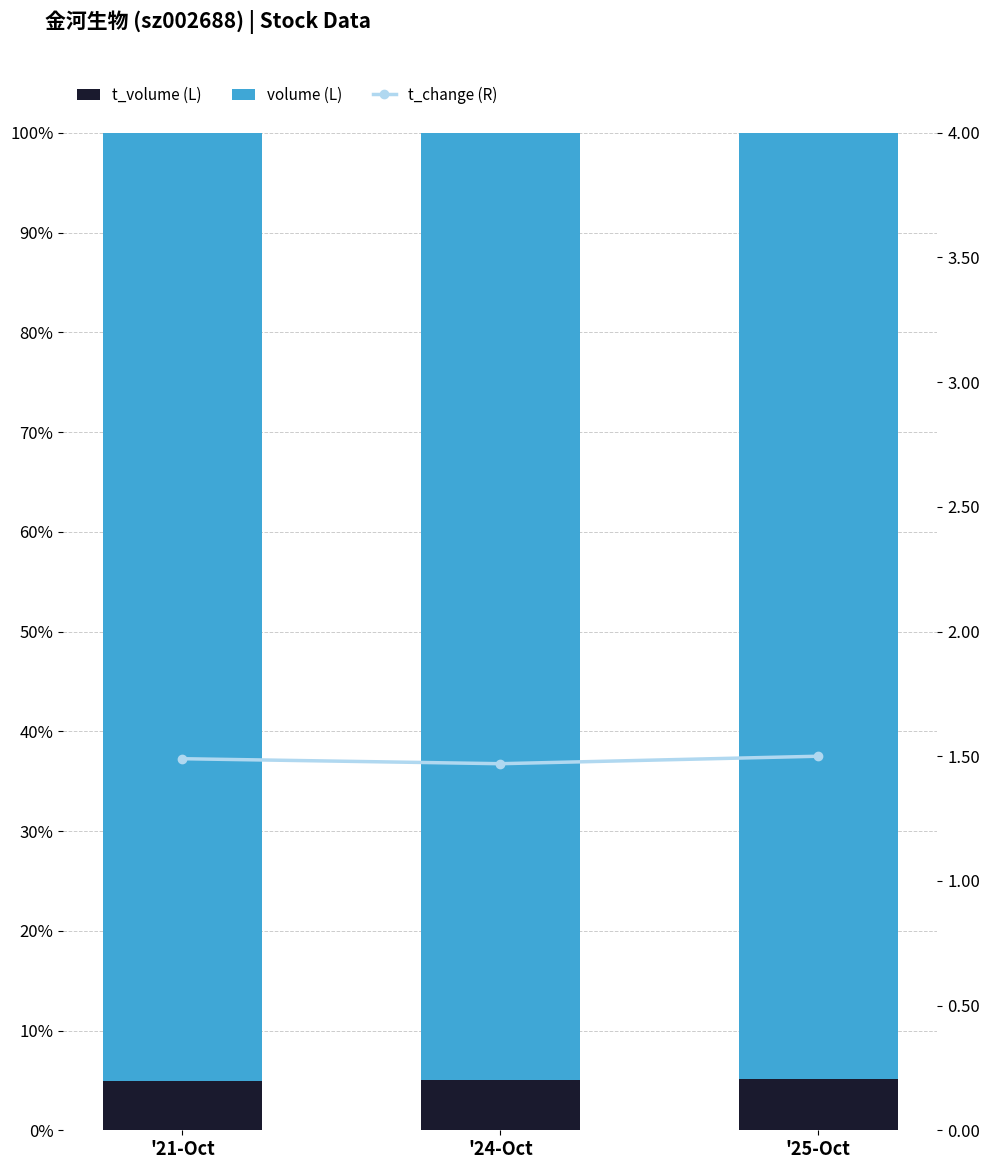

What are all the series names shown in the legend?

t_volume (L), volume (L), t_change (R)